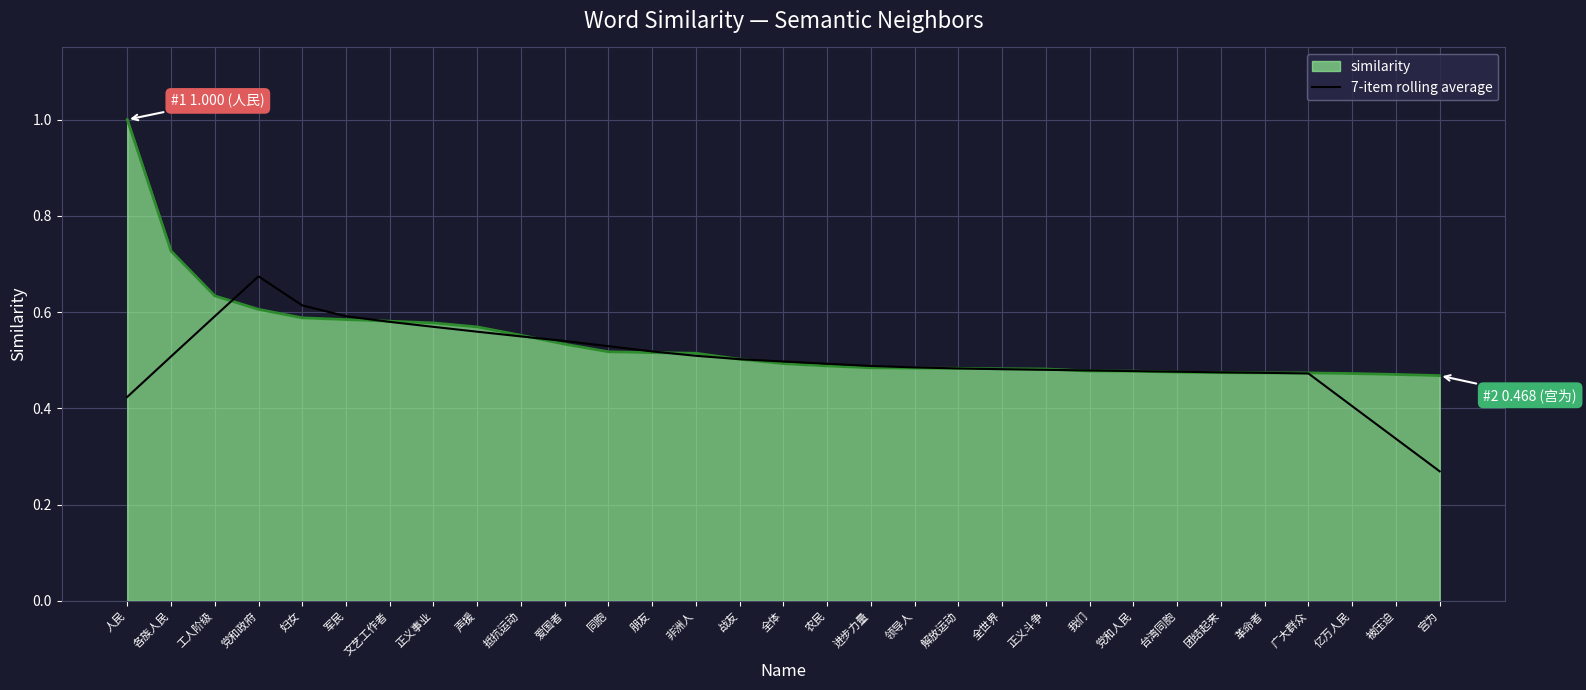

Between 领导人 and 被压迫, which series saw the biggest shift?

7-item rolling average